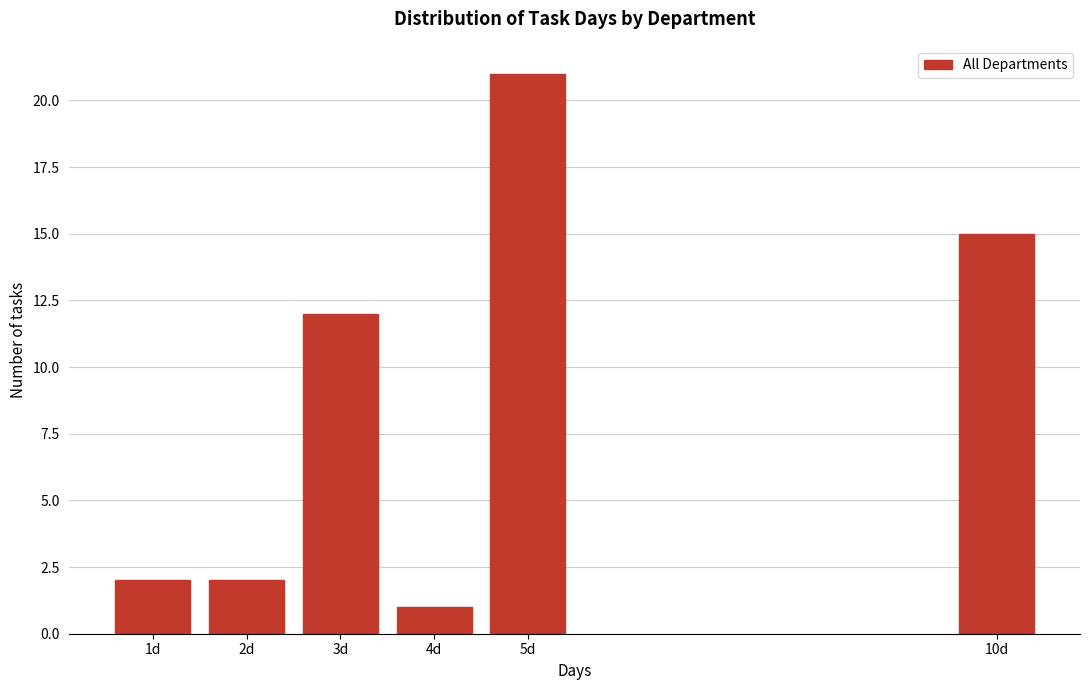

Reading right to left, extract all data points from this chart.

15	21	1	12	2	2